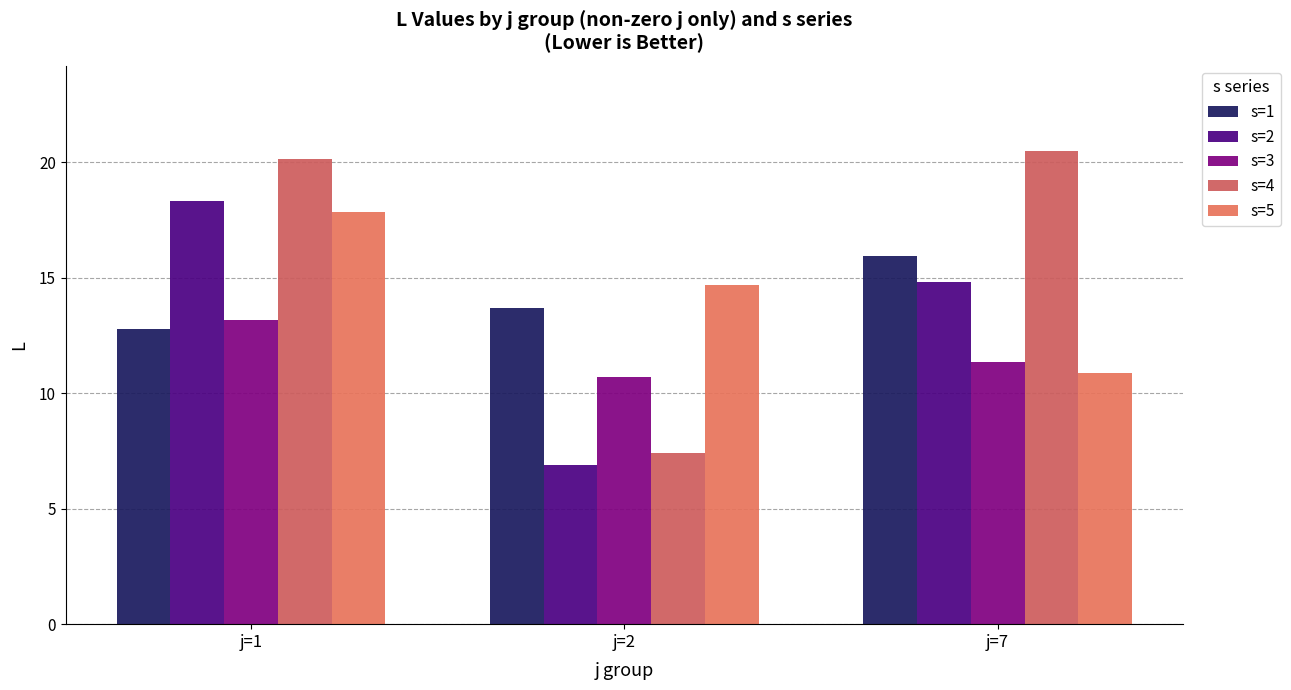

What is the average value of the s=2 series?

13.3